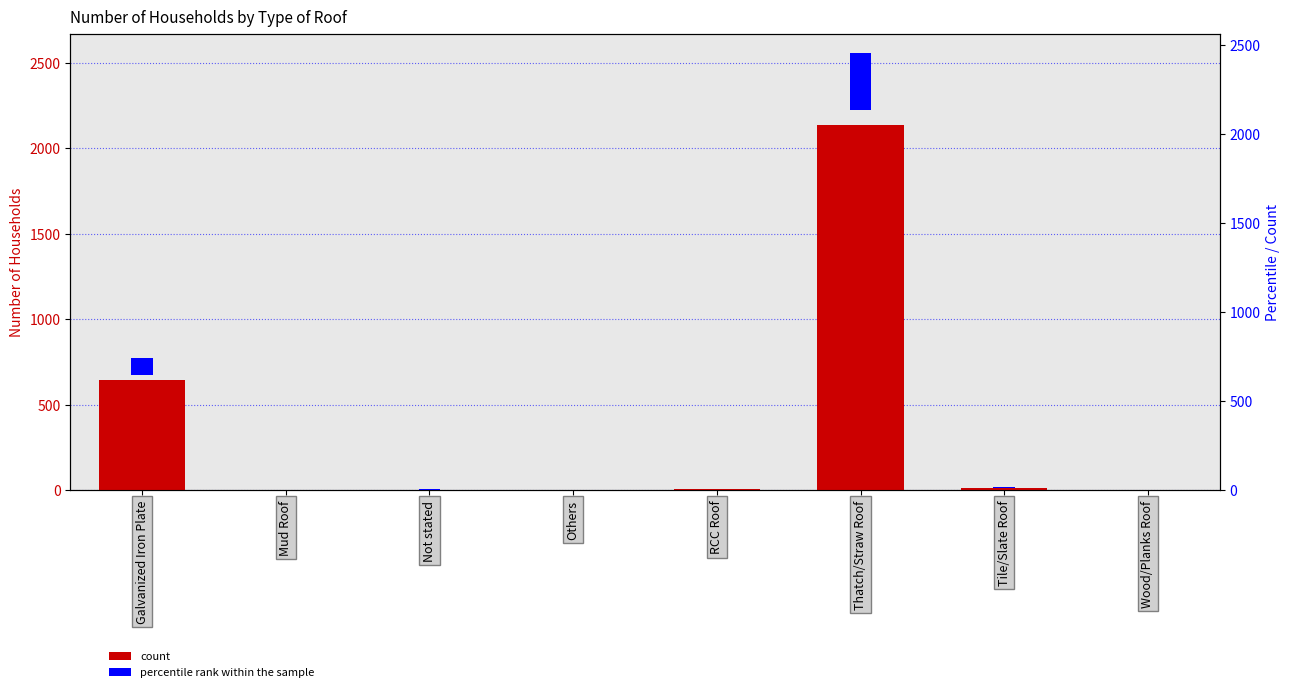

Between Thatch/Straw Roof and Mud Roof, which is larger?

Thatch/Straw Roof